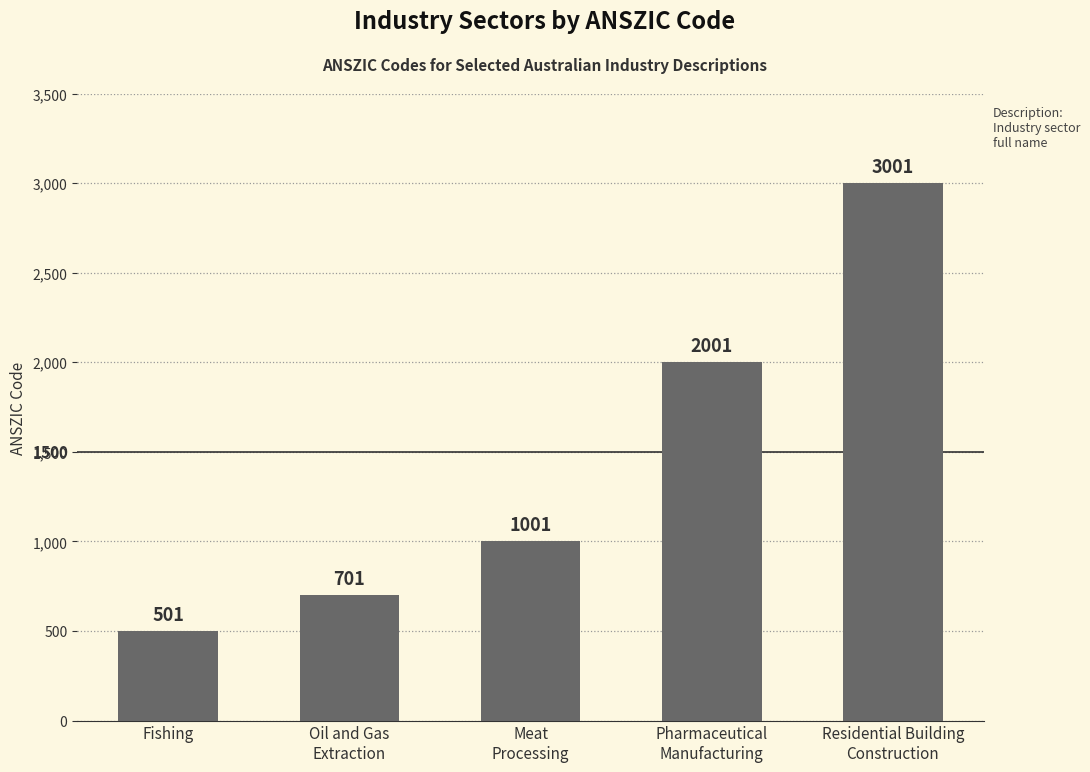

Reading left to right, extract all data points from this chart.

501	701	1001	2001	3001